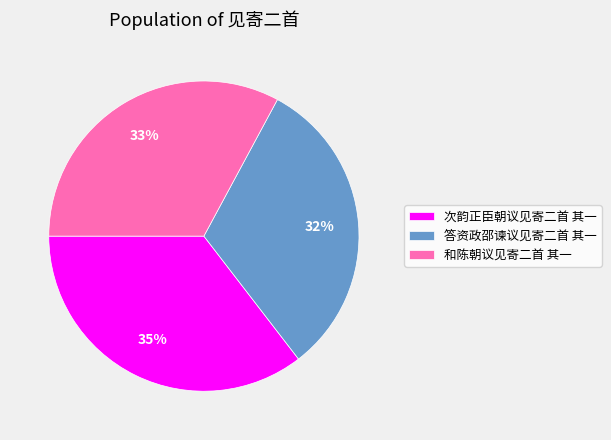

Which slice is the largest?

次韵正臣朝议见寄二首 其一